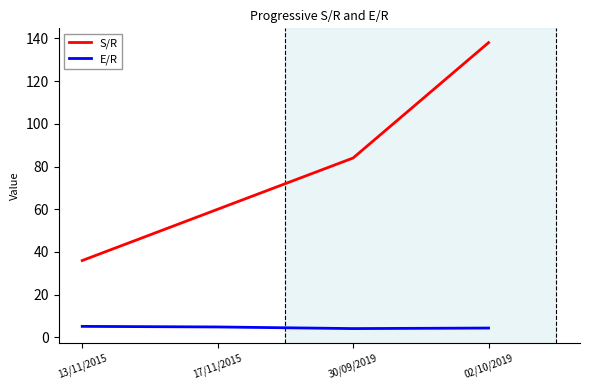

The value of S/R at 13/11/2015 is 55.0. True or false?

False